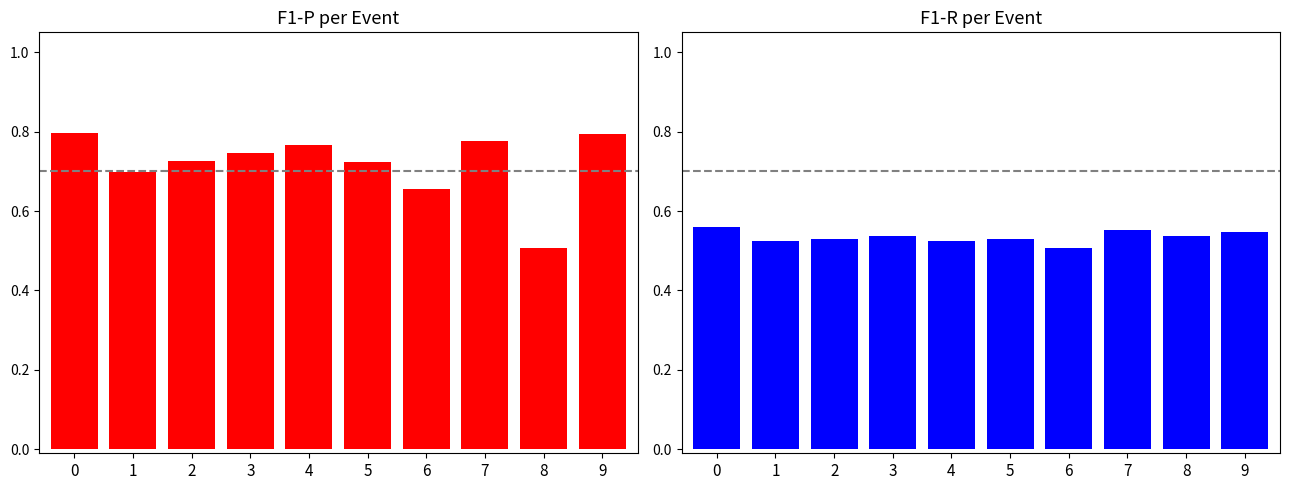

Does the chart contain stacked bars?

No